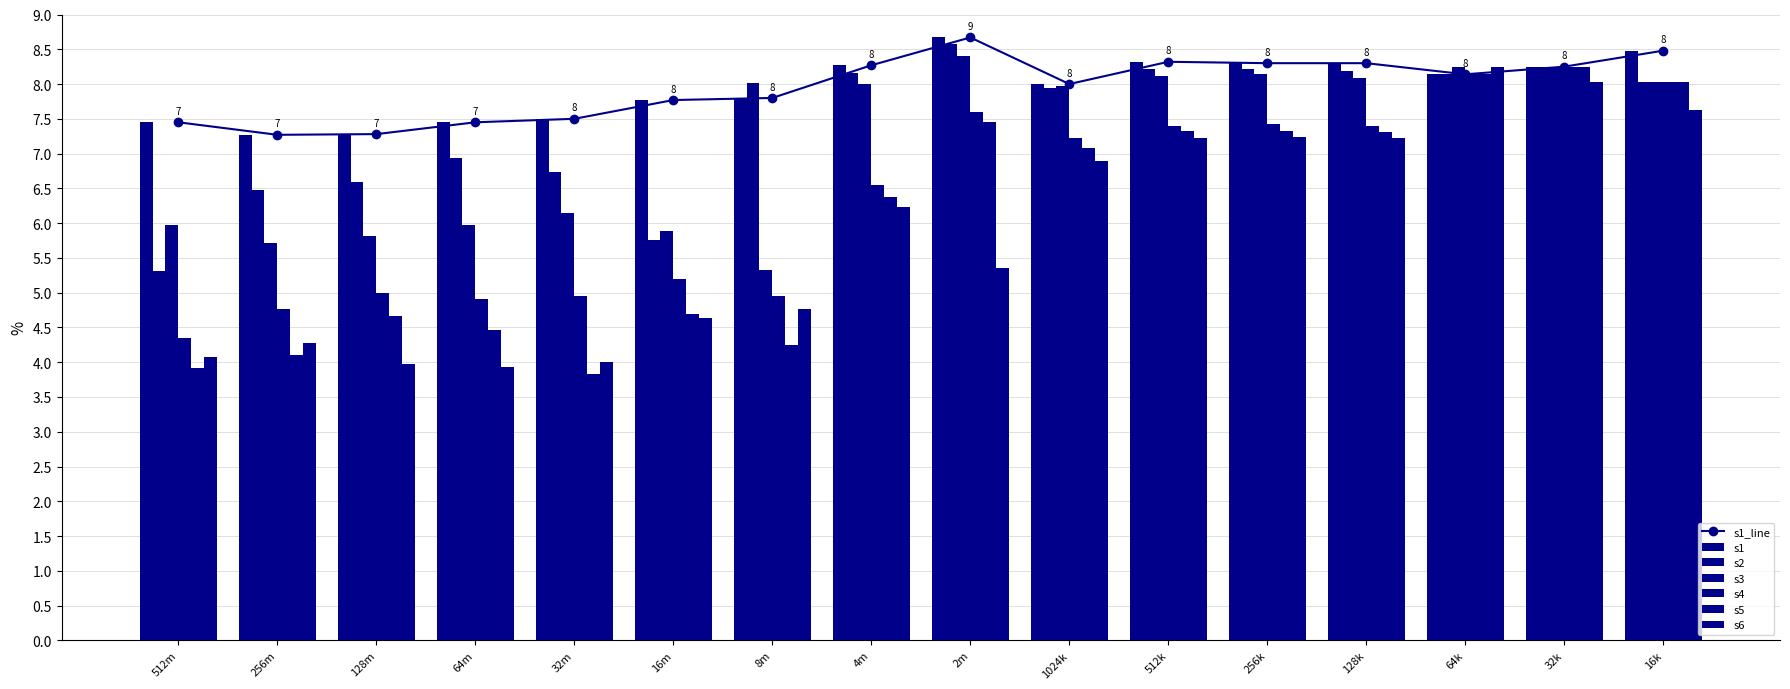

How many values in the s4 series are below 7?

8